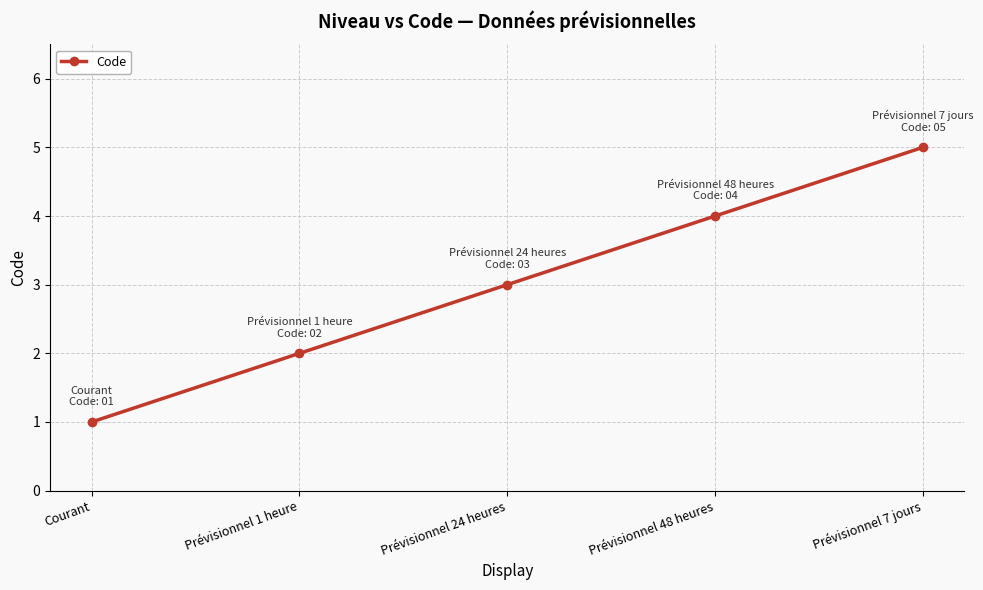

Rank the categories by value from highest to lowest.

Prévisionnel 7 jours, Prévisionnel 48 heures, Prévisionnel 24 heures, Prévisionnel 1 heure, Courant